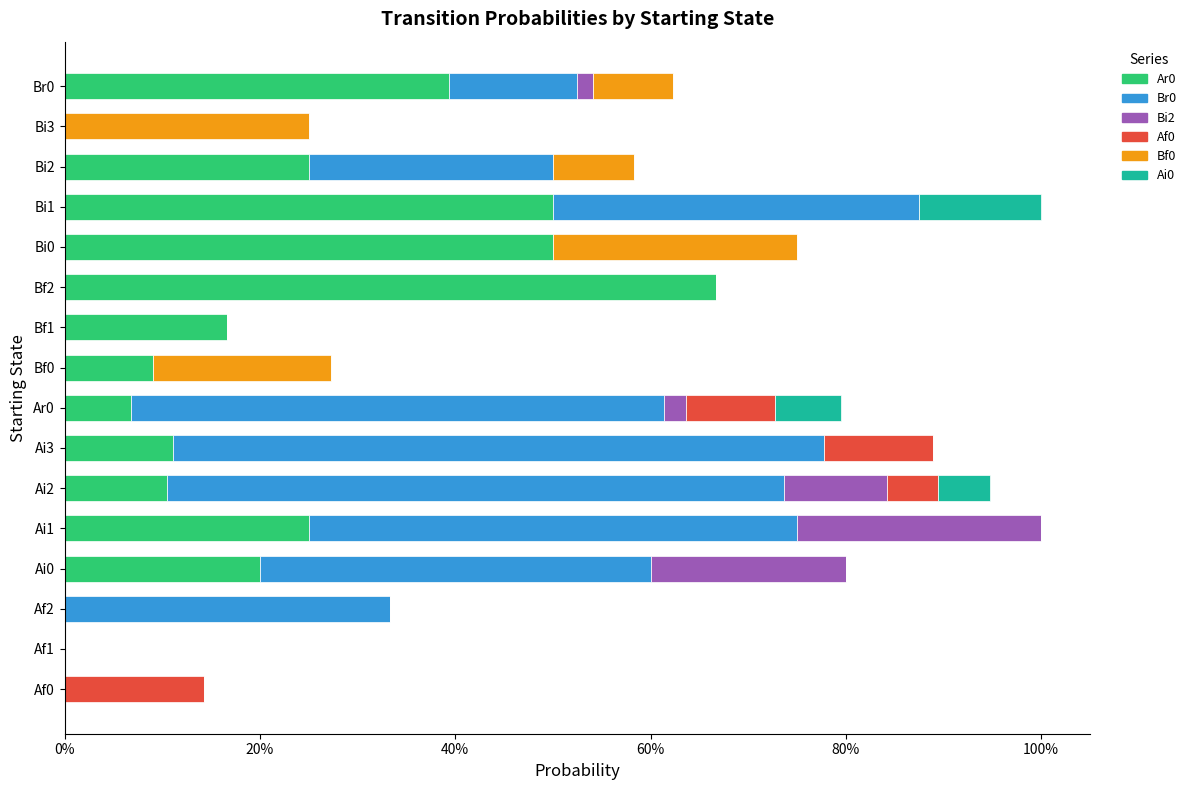

Which series has the widest spread of values?

Ar0